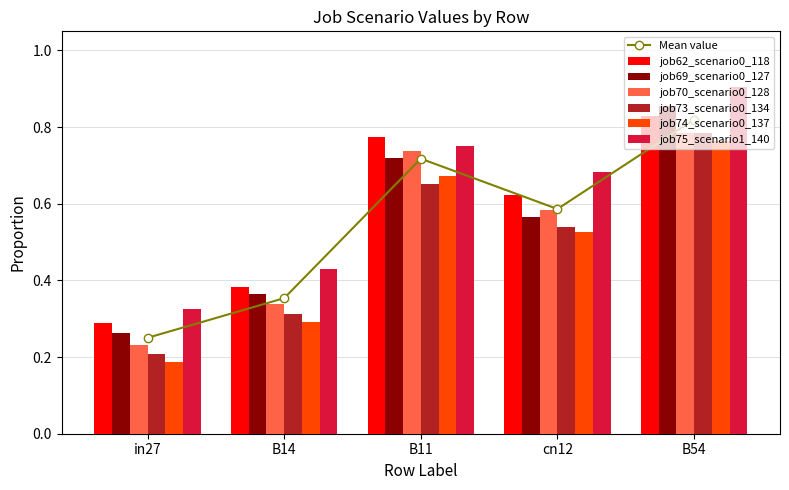

What position from the right is in27?

5